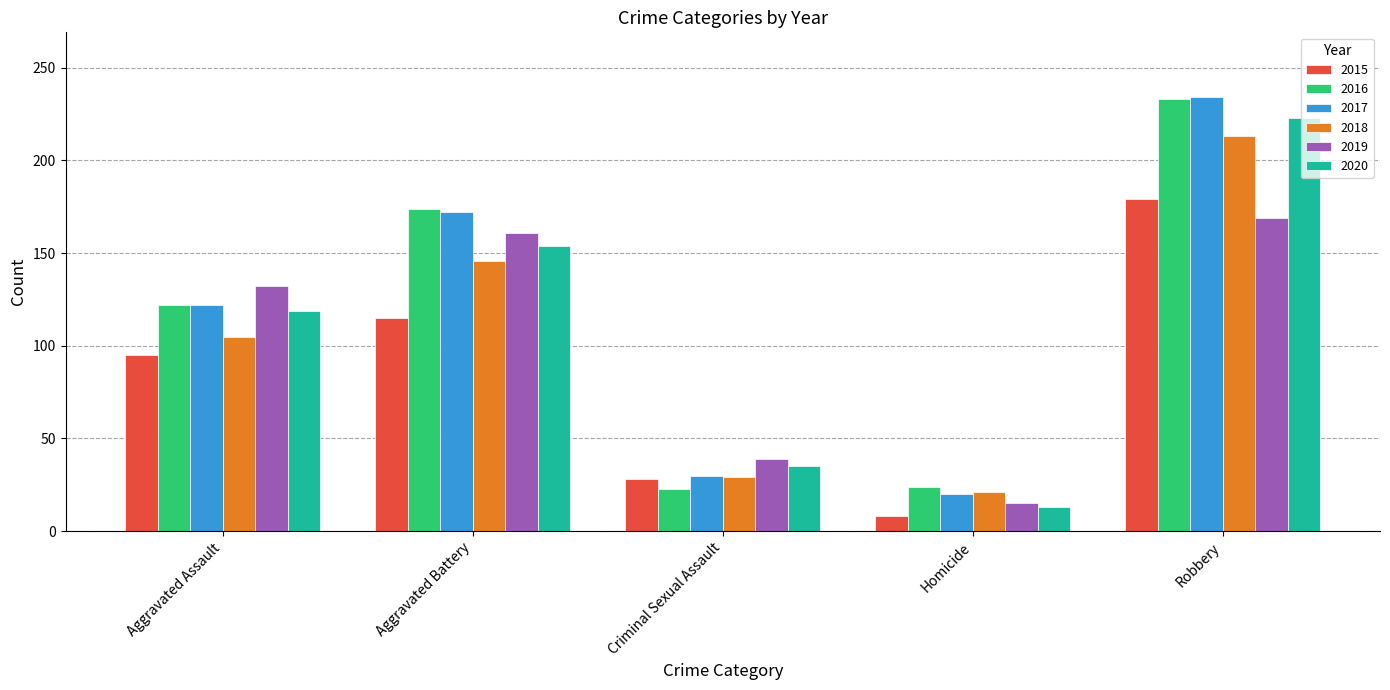

Which label corresponds to the largest value in the chart?

Robbery